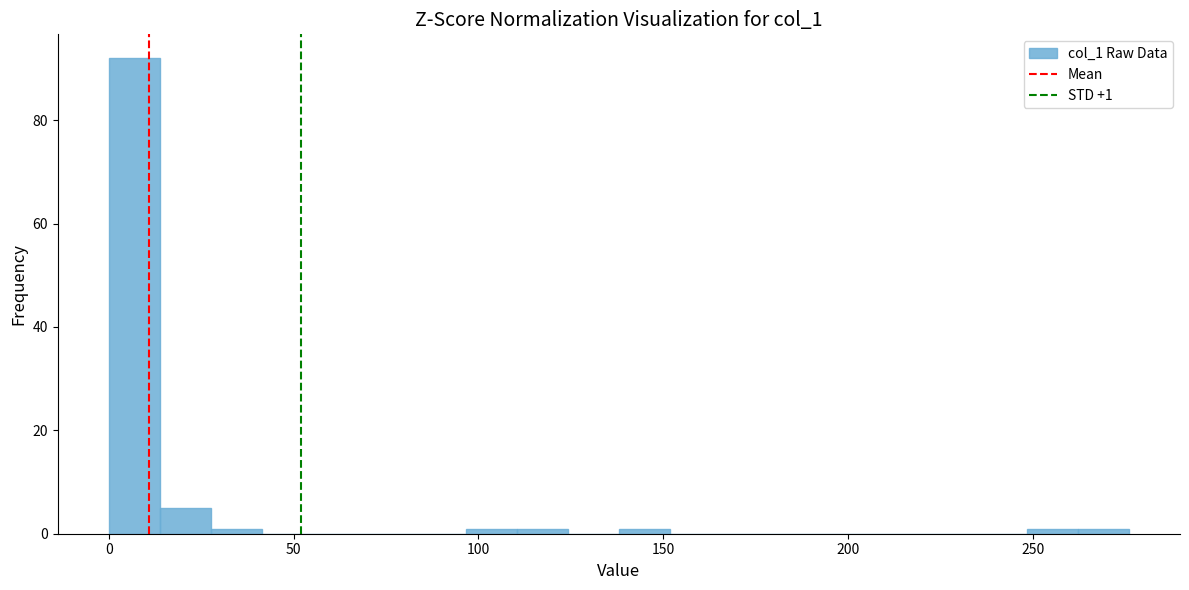

Around what value on the x-axis is the tallest bar? Give the approximate position of its centre, as read against the axis.

5